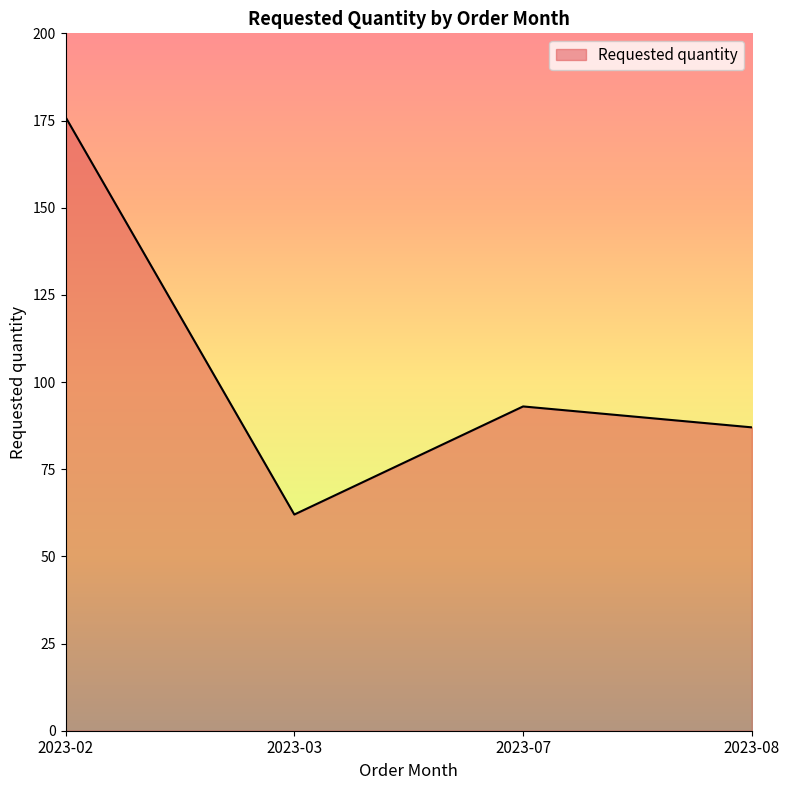

Which label corresponds to the smallest value in the chart?

2023-03